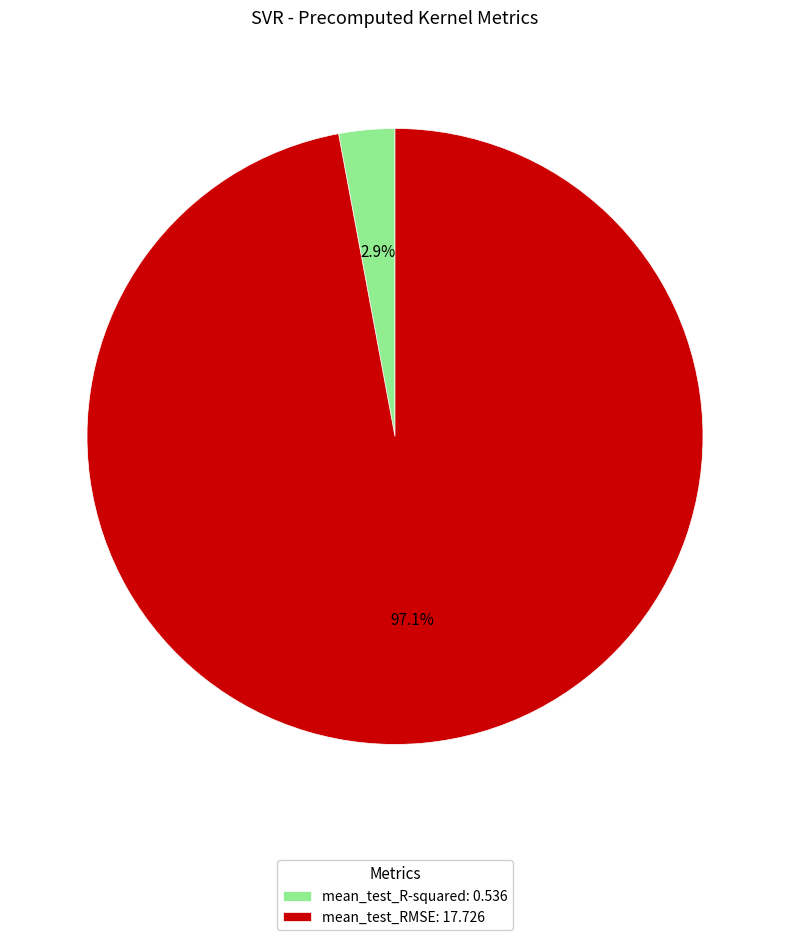

The mean_test_R-squared slice represents 9% of the pie. True or false?

False